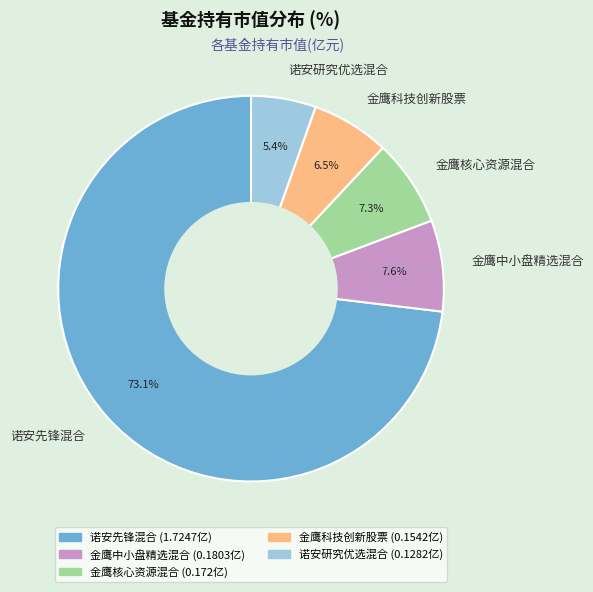

Between 金鹰中小盘精选混合 and 诺安先锋混合, which is larger?

诺安先锋混合